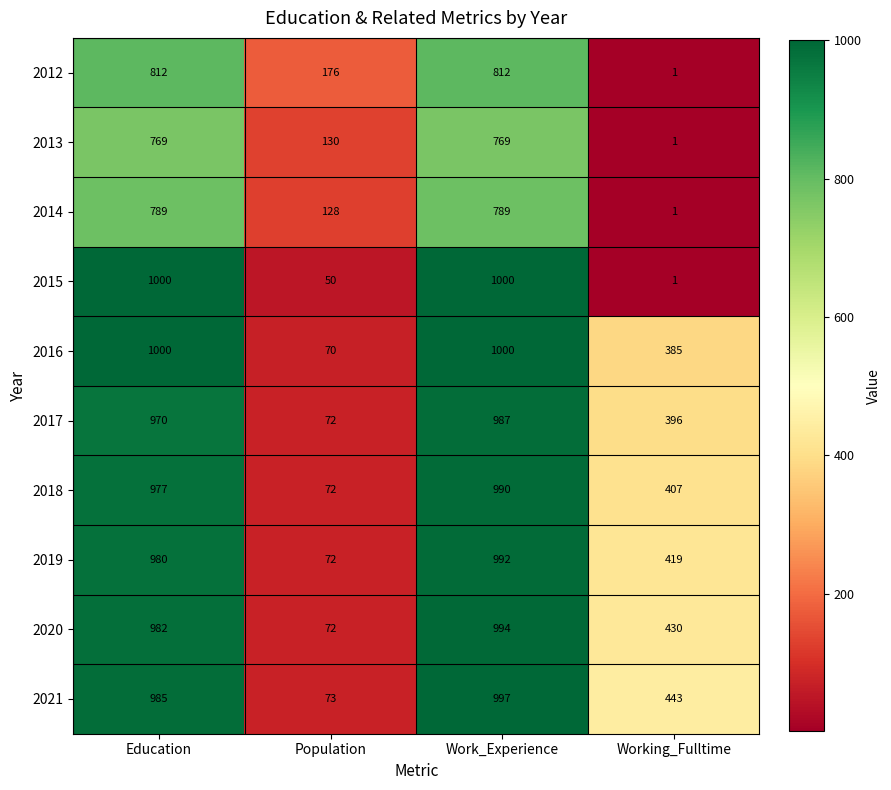

Between Education and Working_Fulltime, which series saw the biggest shift?

2015